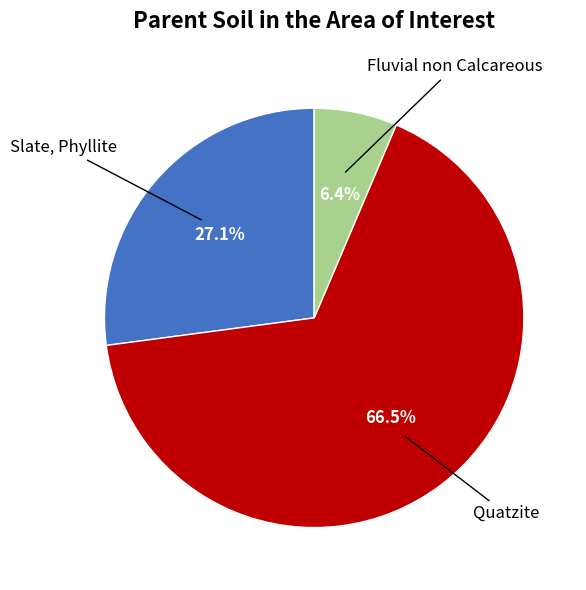

Rank the categories by value from highest to lowest.

Quatzite, Slate, Phyllite, Fluvial non Calcareous